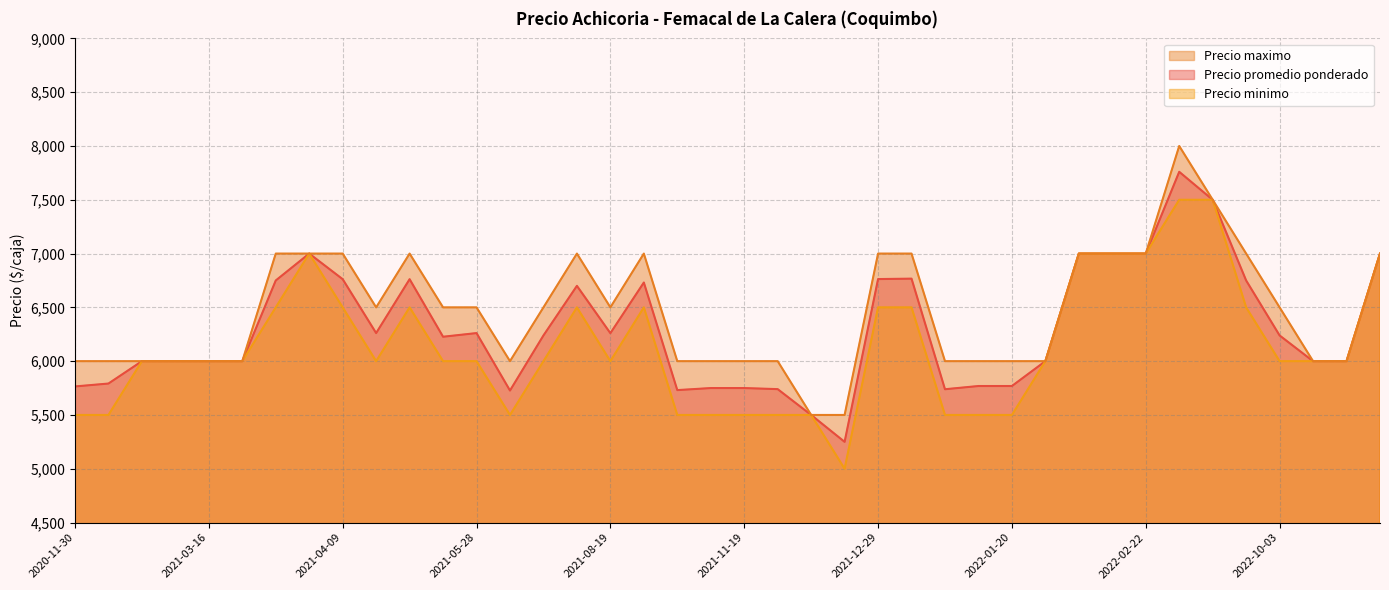

What are all the series names shown in the legend?

Precio maximo, Precio promedio ponderado, Precio minimo